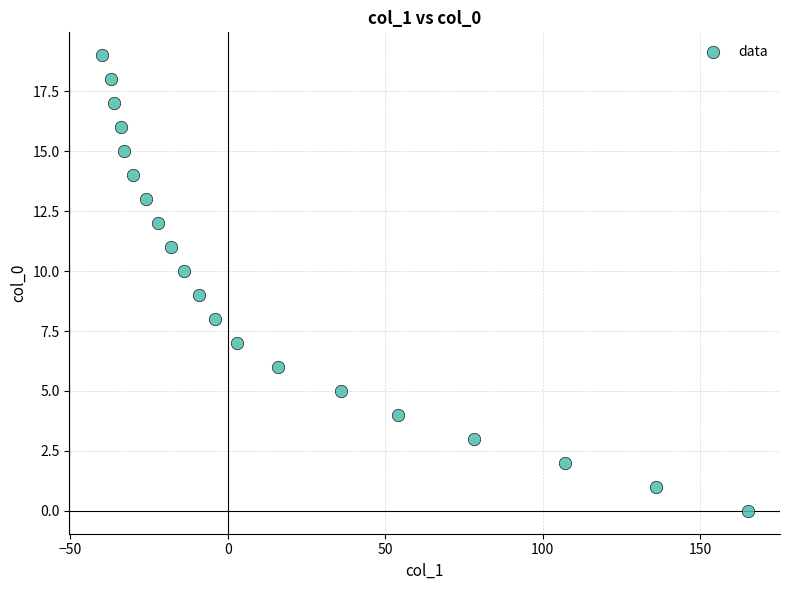

What is the range of X values (max minus min)?

205